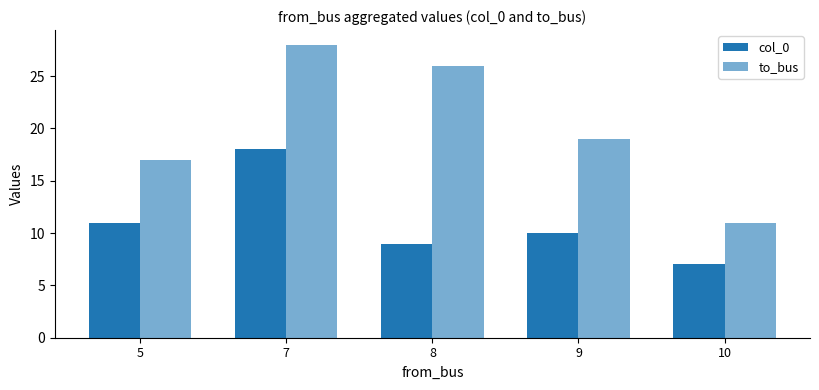

How many bars are there in total?

10